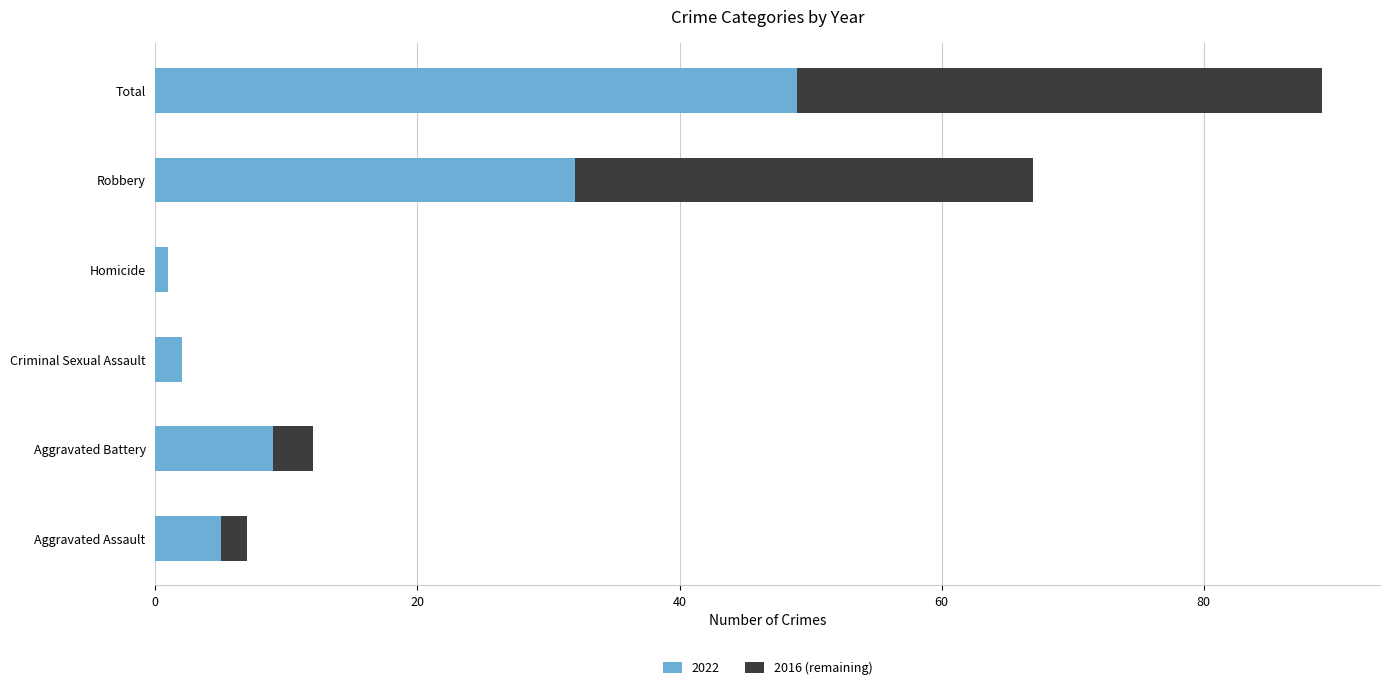

At which label does 2022 reach its peak?

Total